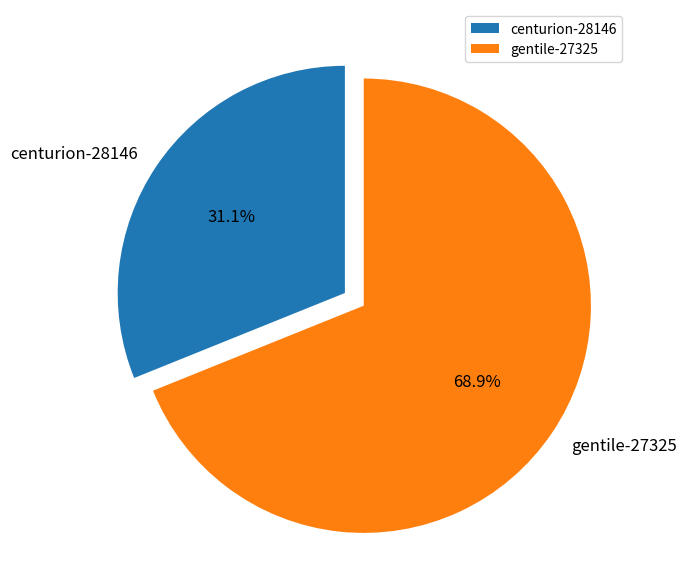

Approximately how many times larger is the value at gentile-27325 compared to centurion-28146?

2.2